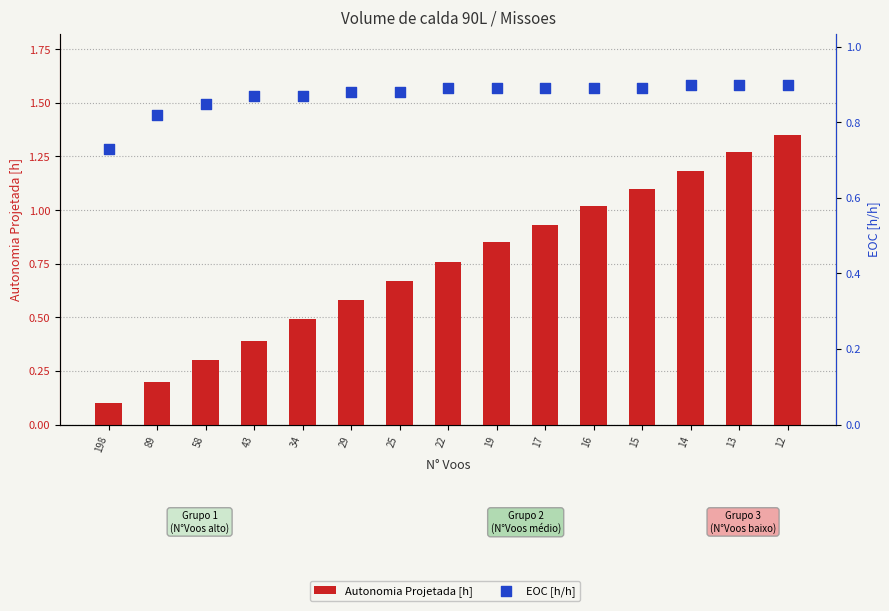

Which series reaches the minimum Y coordinate?

Autonomia Projetada [h]